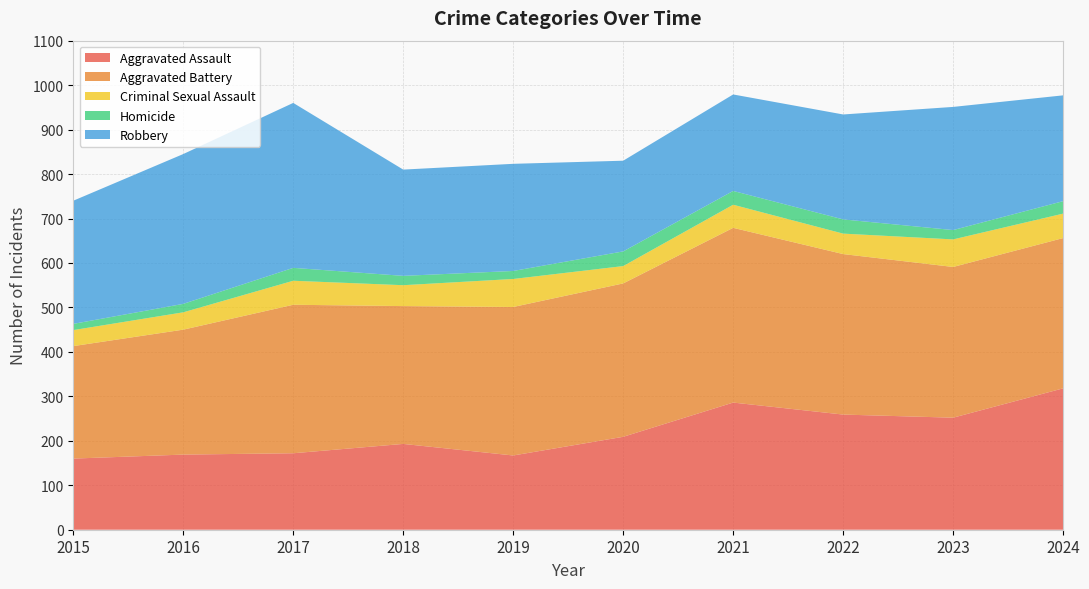

Reading left to right, transcribe all the data shown in this chart.

Aggravated Assault: 160	169	172	193	167	209	286	259	252	318
Aggravated Battery: 253	281	334	310	334	345	393	361	339	338
Criminal Sexual Assault: 36	39	54	47	63	39	52	46	62	55
Homicide: 14	19	29	21	18	33	31	32	21	28
Robbery: 277	337	371	239	241	204	217	236	277	238